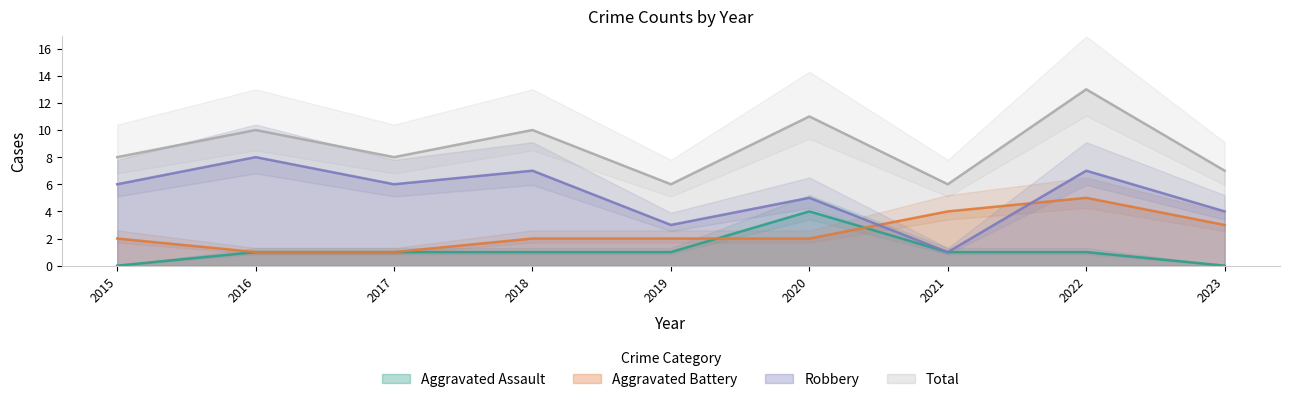

At which category does the chart reach its minimum across all series?

2015